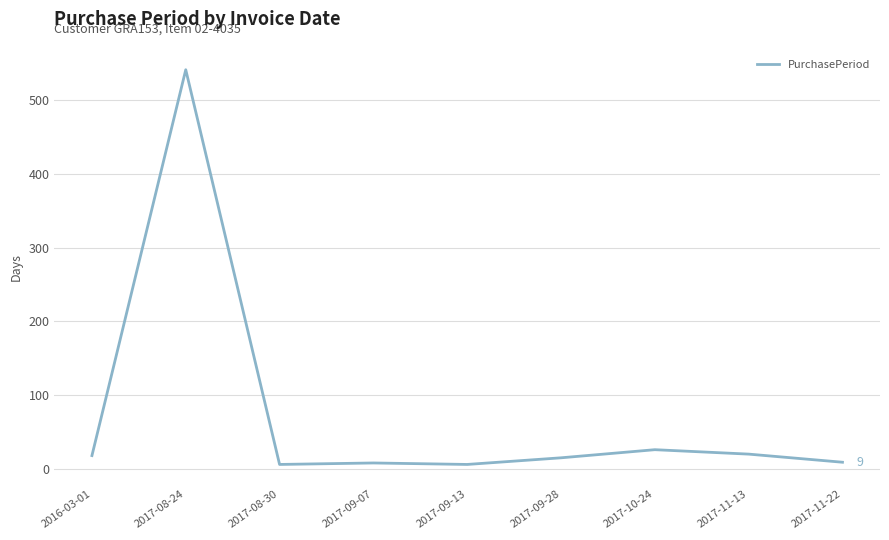

Is it true that the value at 2017-11-13 is 20?

True